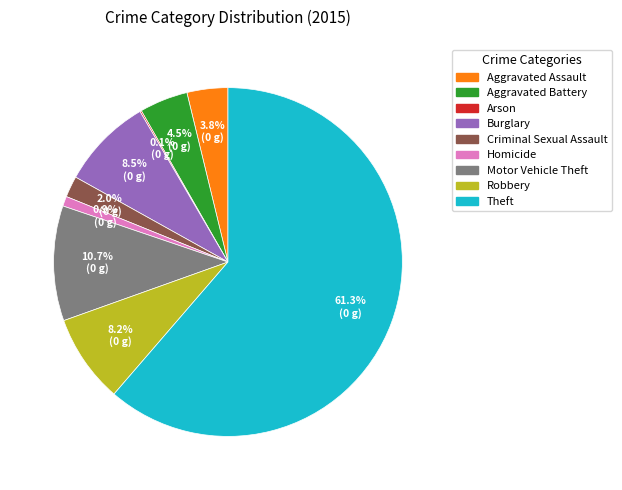

Which has a higher value, Motor Vehicle Theft or Robbery?

Motor Vehicle Theft